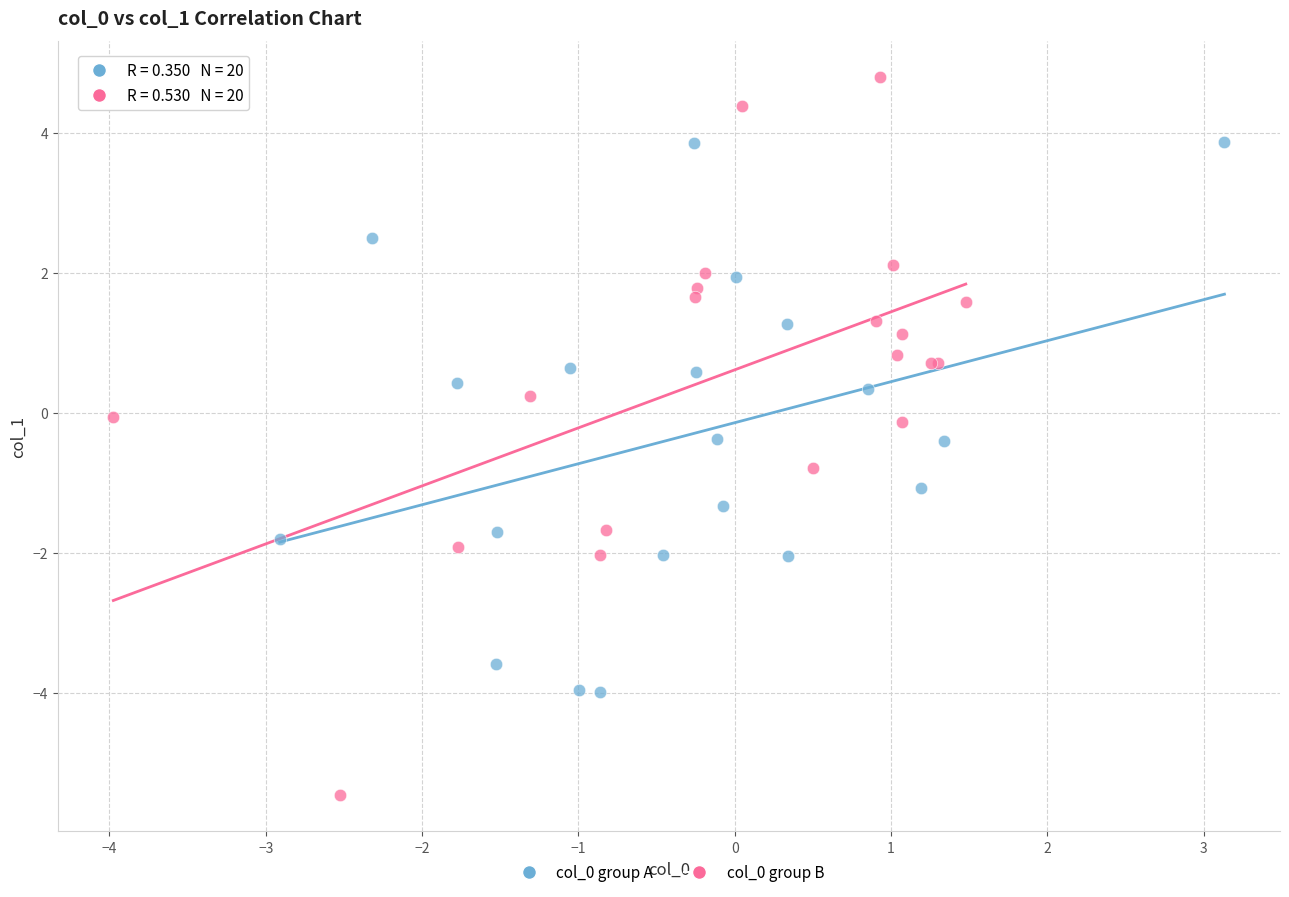

Which series contains the highest Y value?

col_0 group B